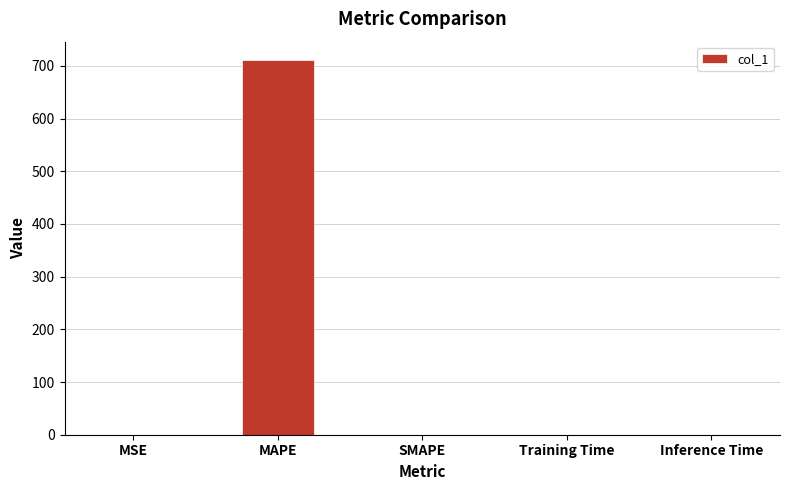

What is the maximum value shown in the chart?

710.6